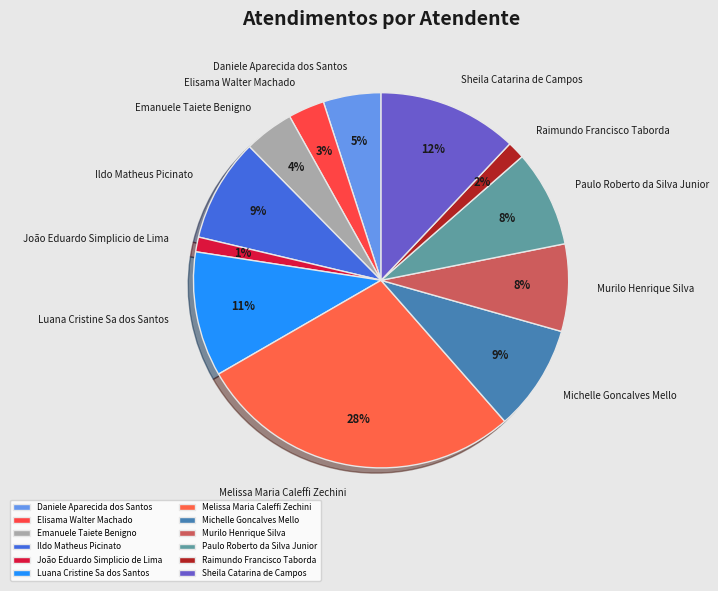

Between Daniele Aparecida dos Santos and Ildo Matheus Picinato, which is larger?

Ildo Matheus Picinato